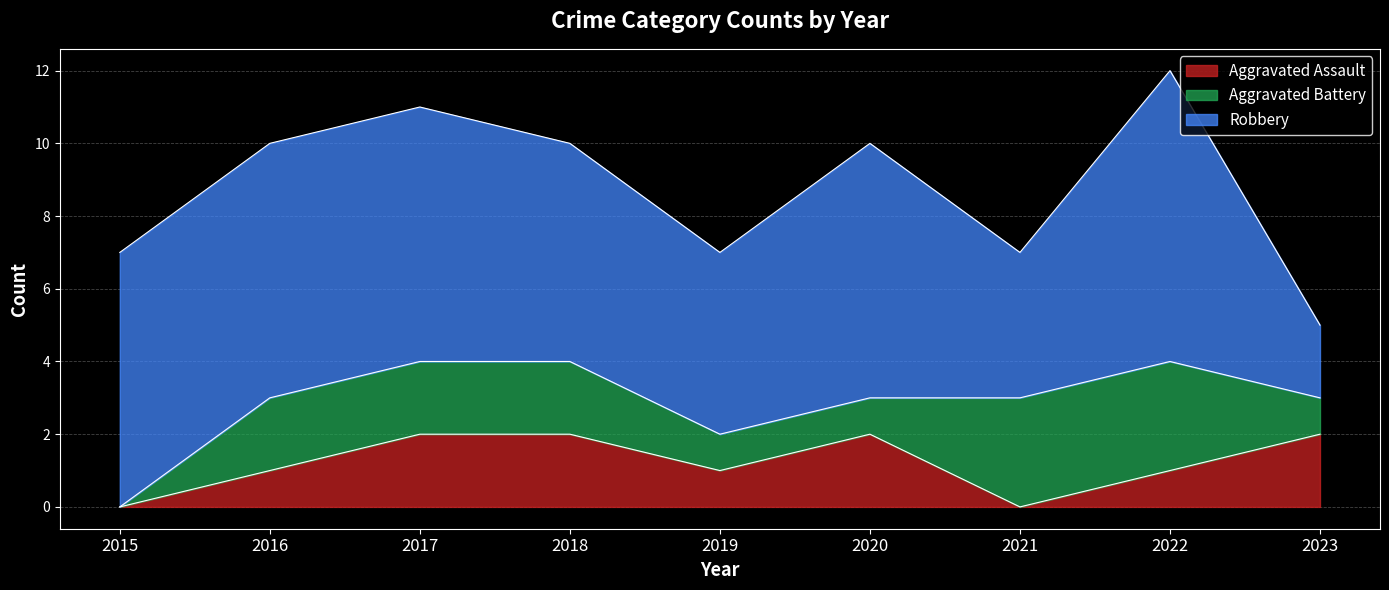

Rank the series at 2016 from highest to lowest value.

Robbery, Aggravated Battery, Aggravated Assault